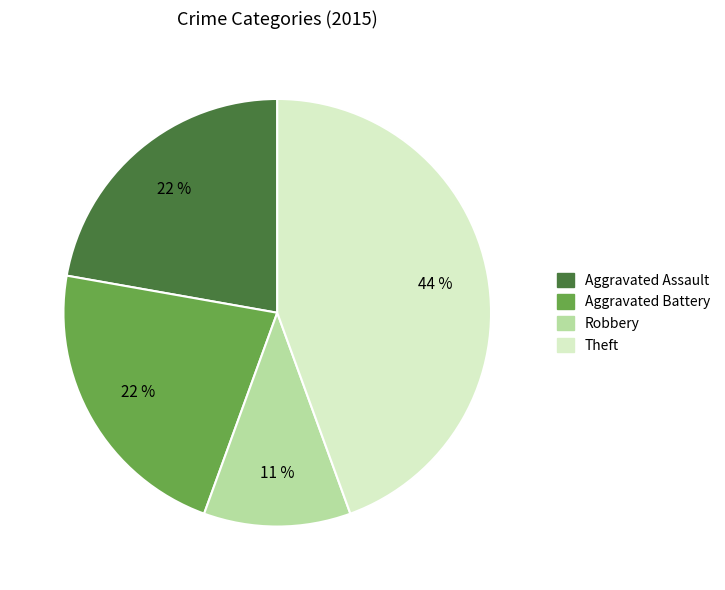

To the nearest percent, what is the difference between the largest and smallest slice percentages?

33%